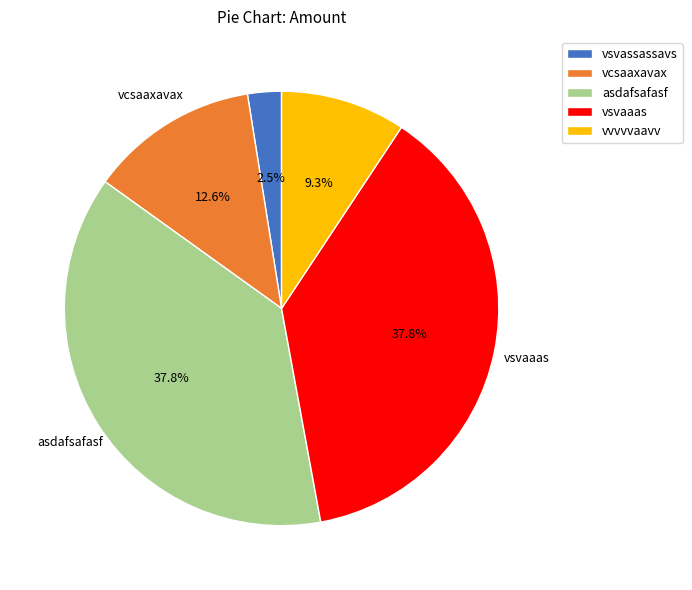

Combined, what portion of the pie is vvvvvaavv and vsvaaas?

47.1%